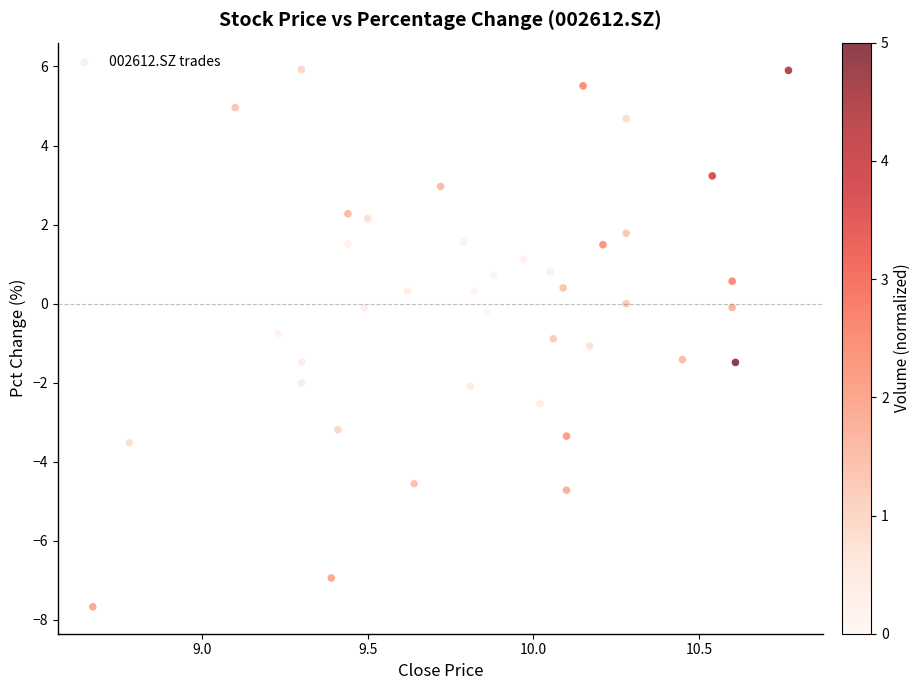

What is the range of Y values (max minus min)?

13.6